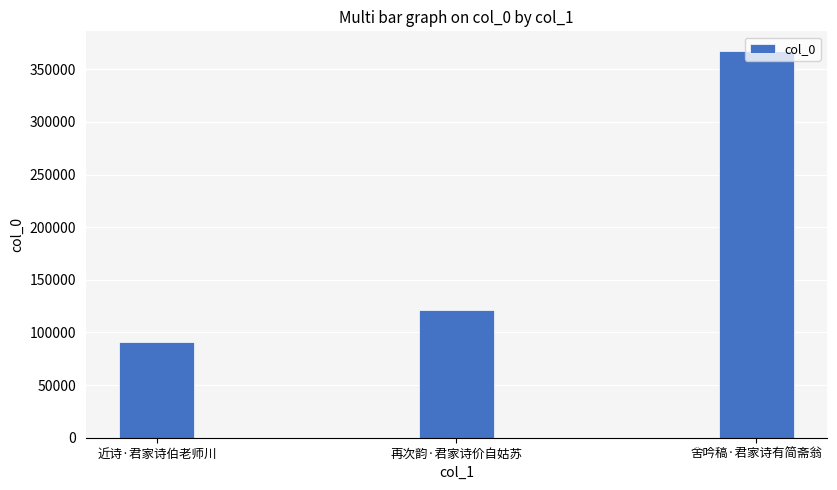

Rank the categories by value from lowest to highest.

近诗·君家诗伯老师川, 再次韵·君家诗价自姑苏, 舍吟稿·君家诗有简斋翁